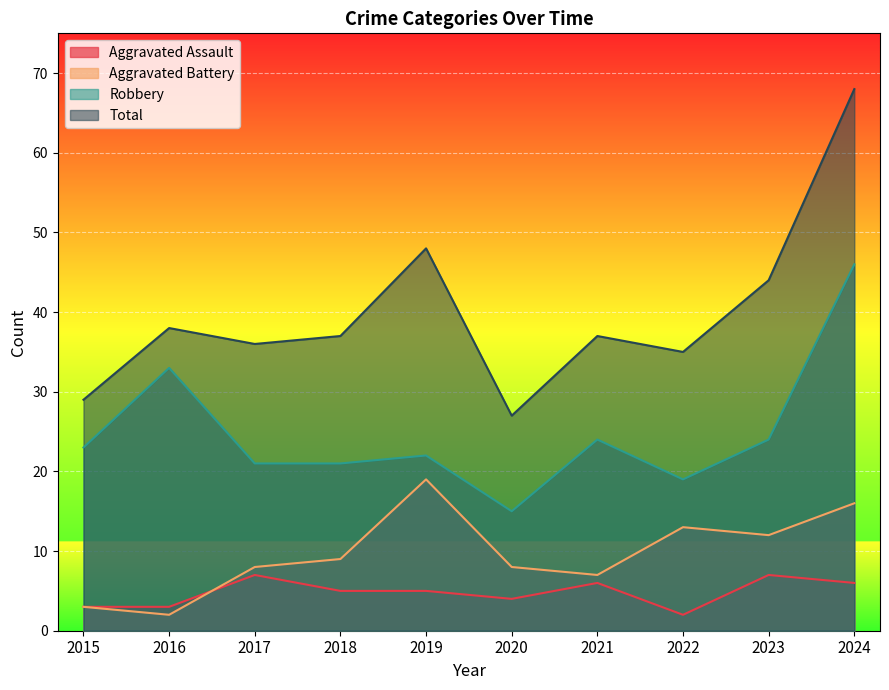

Reading right to left, what are all the values shown in this chart?

Aggravated Assault: 2024=6	2023=7	2022=2	2021=6	2020=4	2019=5	2018=5	2017=7	2016=3	2015=3
Aggravated Battery: 2024=16	2023=12	2022=13	2021=7	2020=8	2019=19	2018=9	2017=8	2016=2	2015=3
Robbery: 2024=46	2023=24	2022=19	2021=24	2020=15	2019=22	2018=21	2017=21	2016=33	2015=23
Total: 2024=68	2023=44	2022=35	2021=37	2020=27	2019=48	2018=37	2017=36	2016=38	2015=29